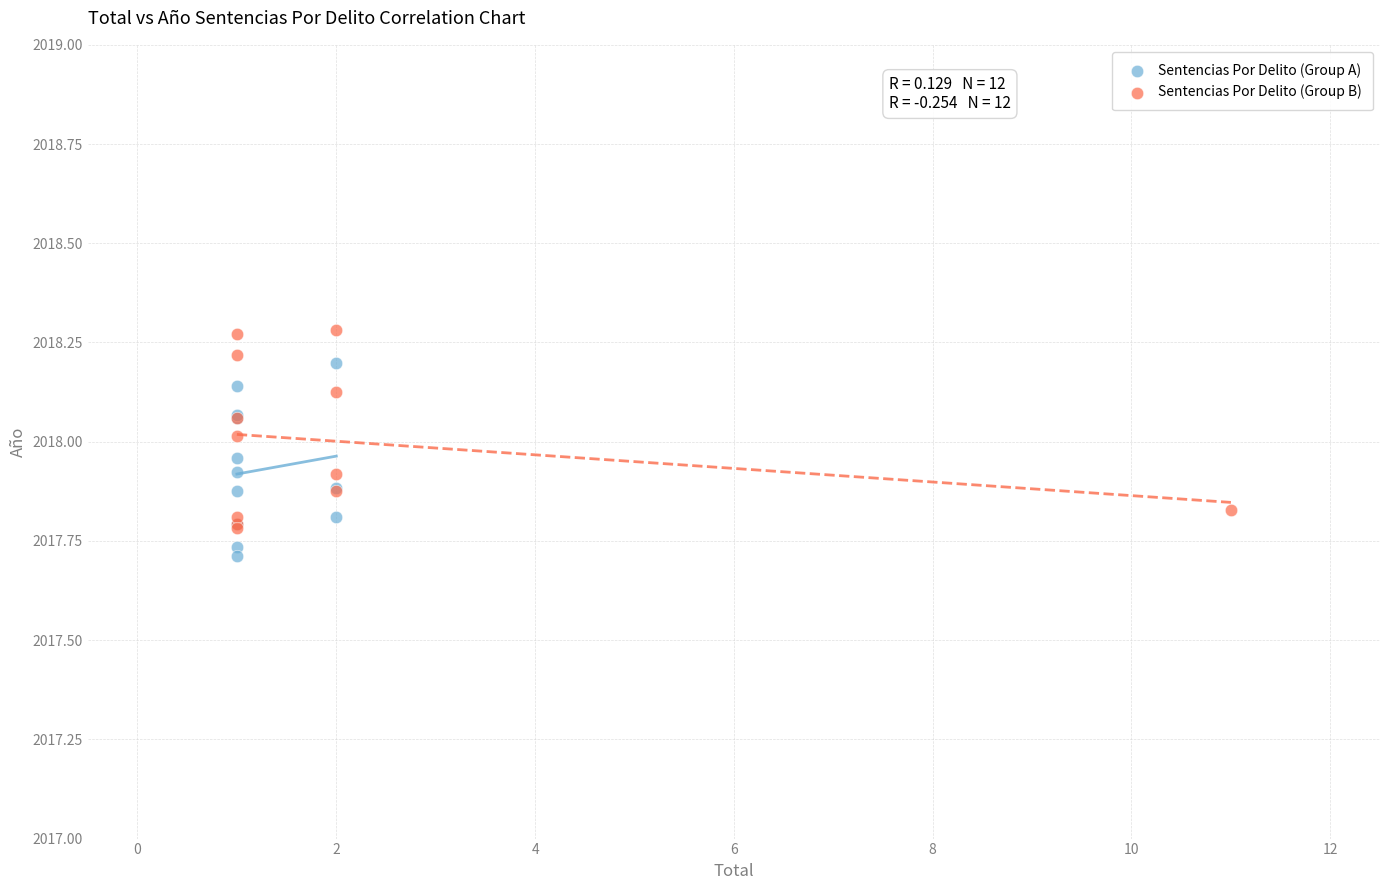

Which series reaches the minimum Y coordinate?

Sentencias Por Delito (Group A)